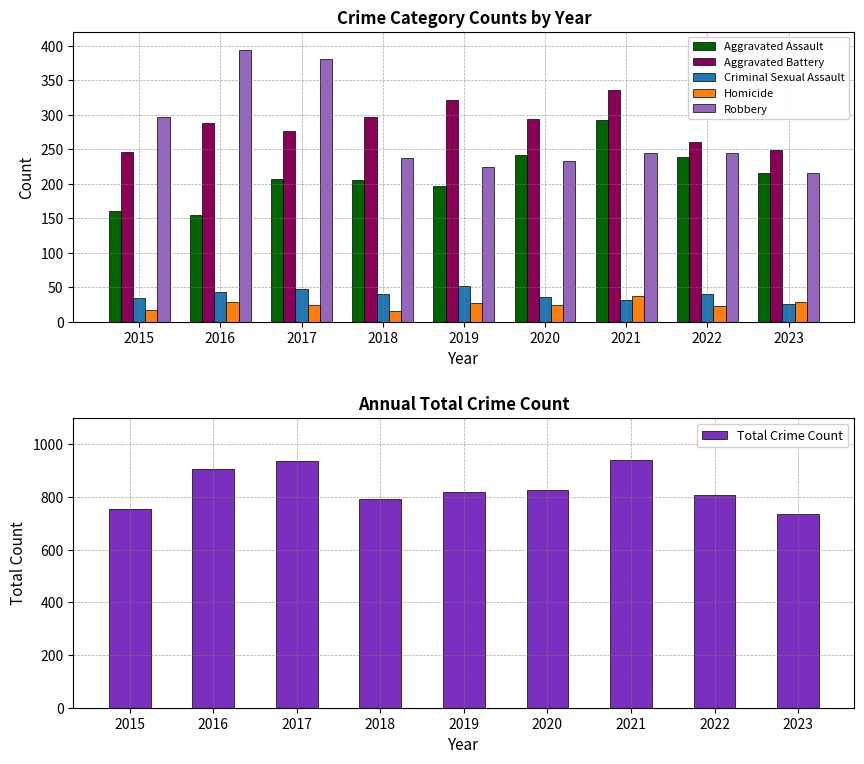

What is the difference between the second highest and second lowest values in the Robbery series?

157